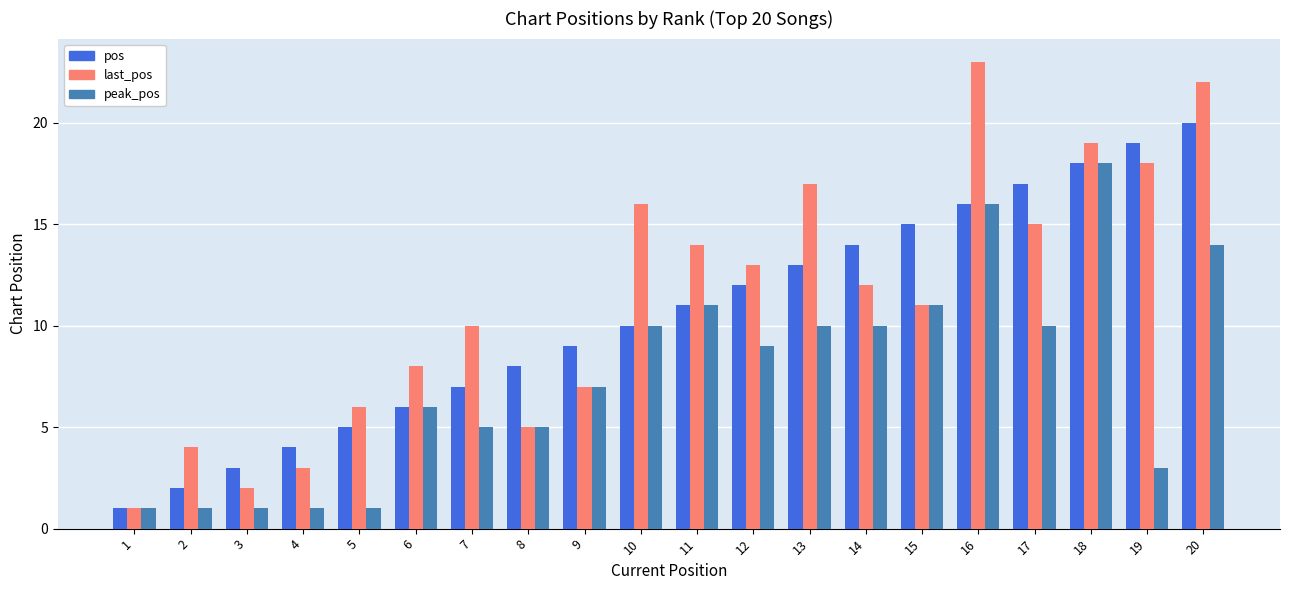

What is the sum of all pos values?

210